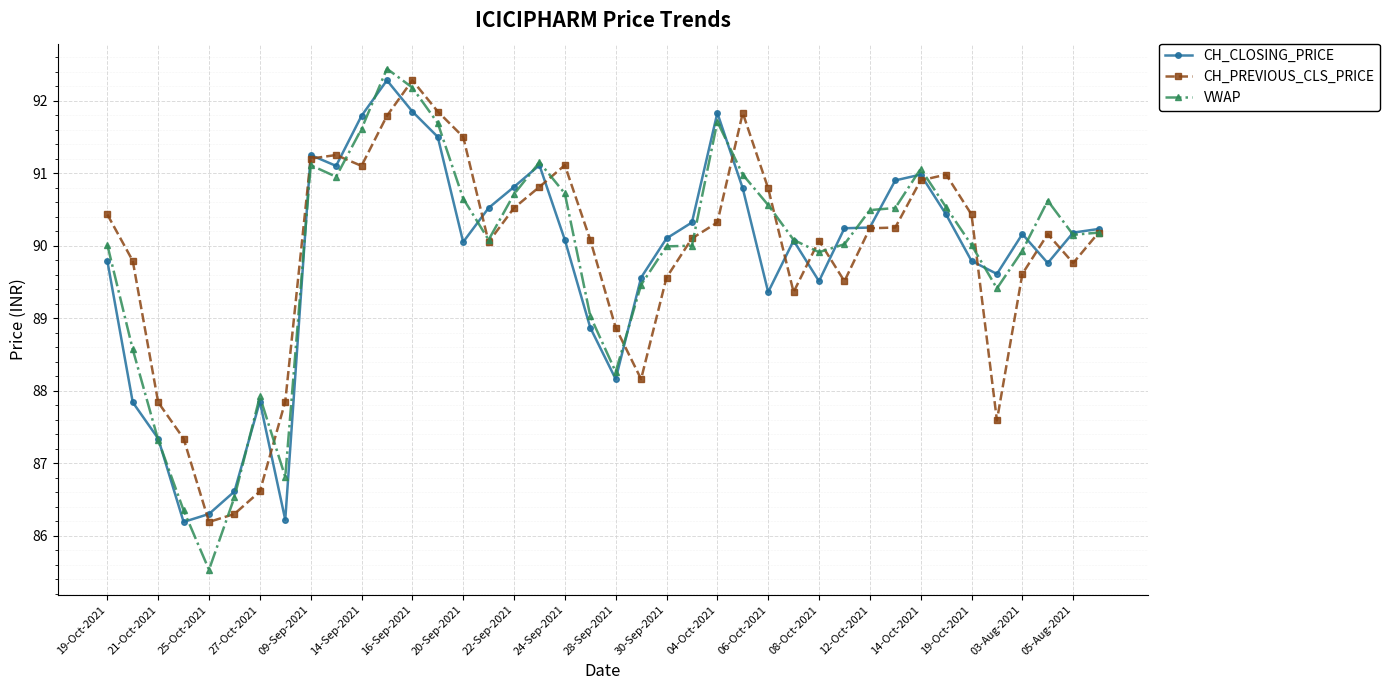

What is the value of the CH_CLOSING_PRICE point at the 19th from the left?

90.1